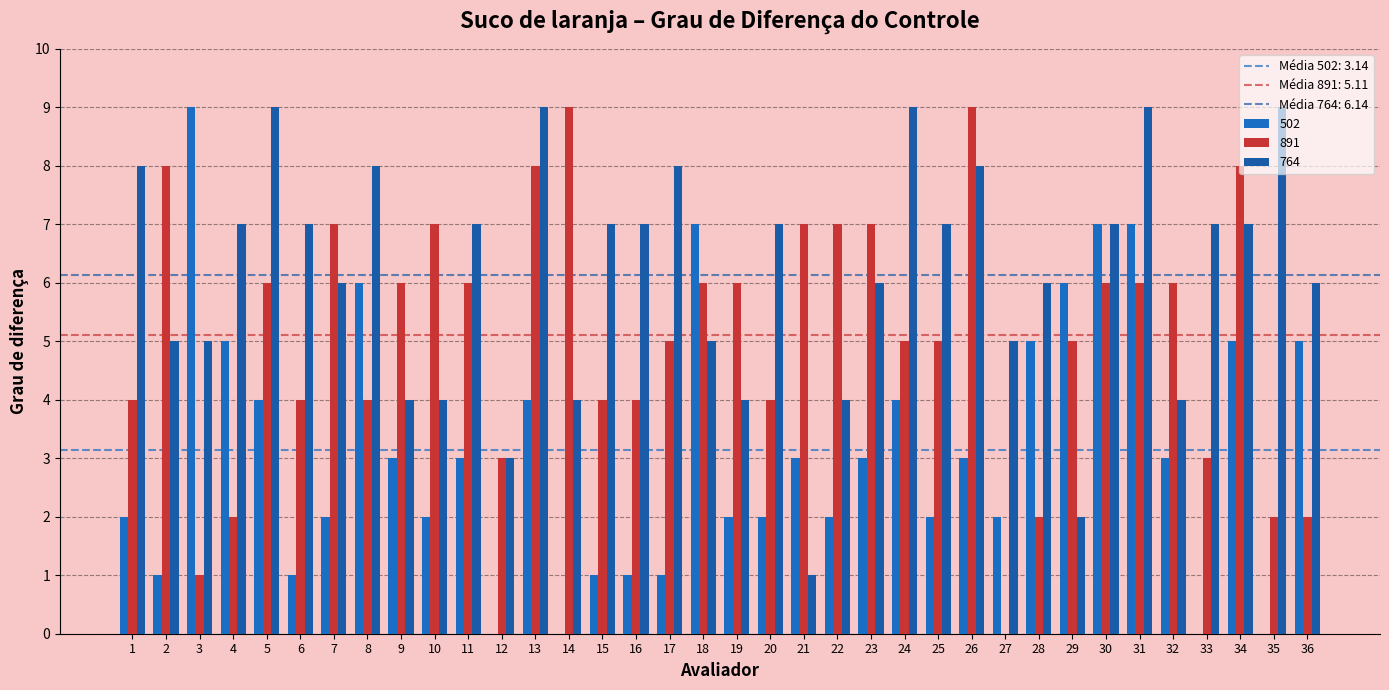

Reading right to left, what are all the values shown in this chart?

502: 5	0	5	0	3	7	7	6	5	2	3	2	4	3	2	3	2	2	7	1	1	1	0	4	0	3	2	3	6	2	1	4	5	9	1	2
891: 2	2	8	3	6	6	6	5	2	0	9	5	5	7	7	7	4	6	6	5	4	4	9	8	3	6	7	6	4	7	4	6	2	1	8	4
764: 6	9	7	7	4	9	7	2	6	5	8	7	9	6	4	1	7	4	5	8	7	7	4	9	3	7	4	4	8	6	7	9	7	5	5	8